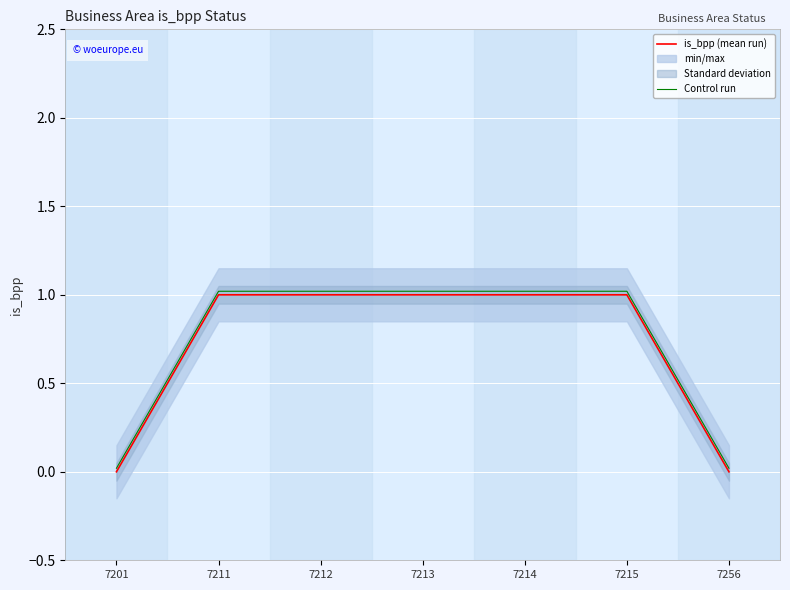

How many lines are shown in the chart?

2